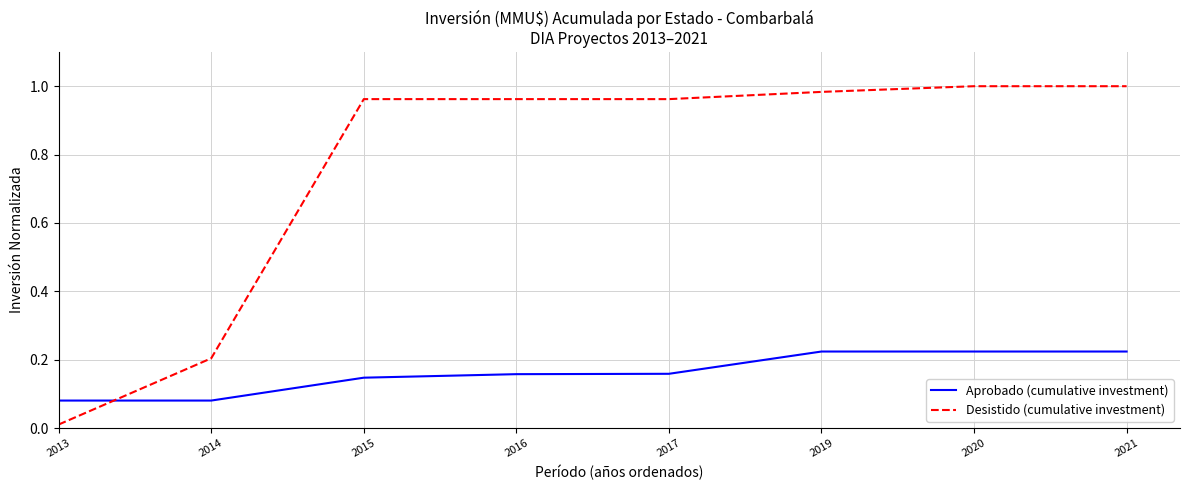

Rank the series at 2020 from highest to lowest value.

Desistido (cumulative investment), Aprobado (cumulative investment)